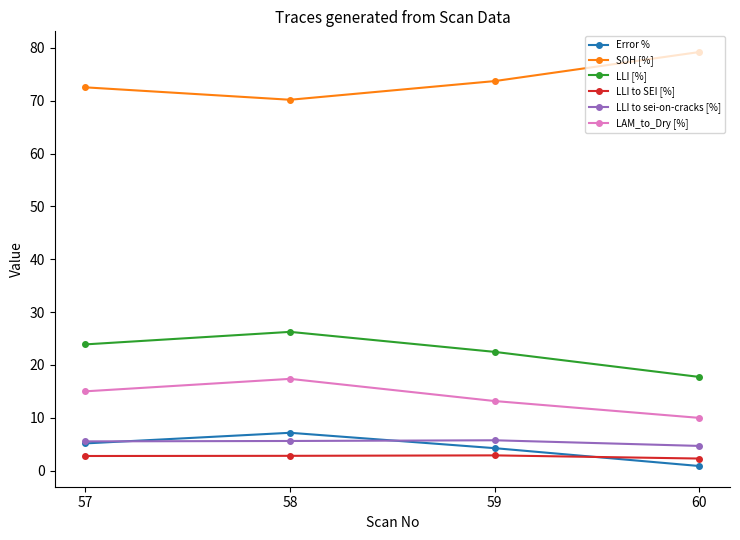

Is this an area chart (filled region under the line)?

No